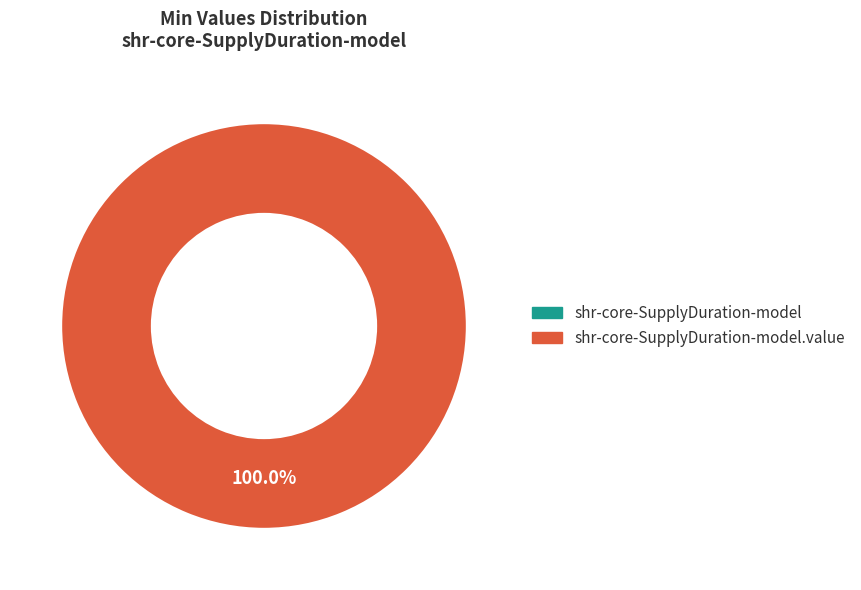

How many segments does this pie chart have?

2